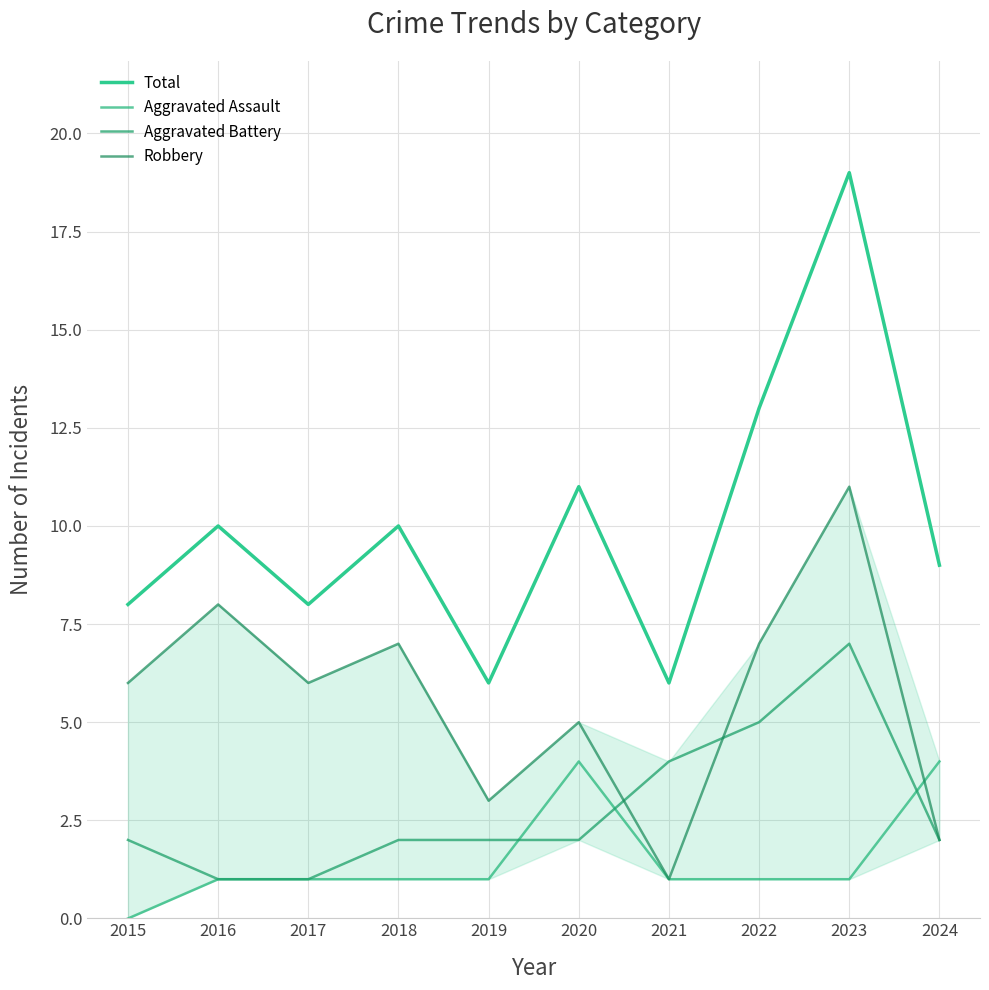

What is the difference between the Total values at 2022 and 2023?

6